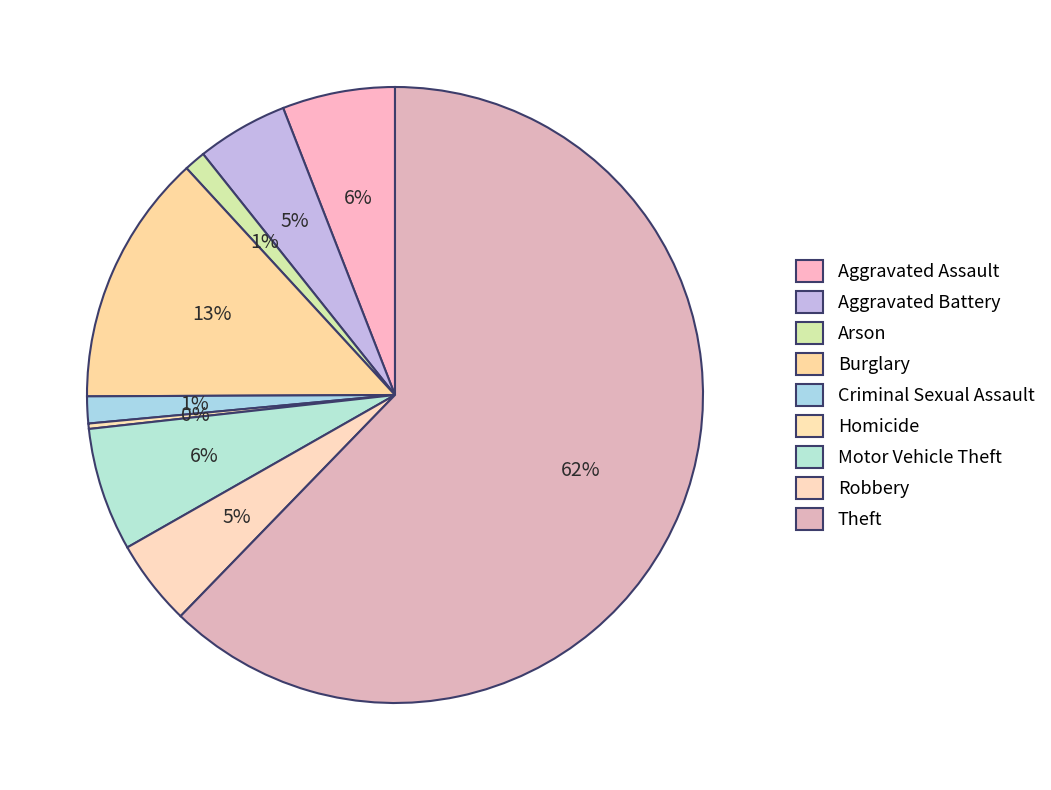

What percentage is NOT represented by Burglary?

86.8%